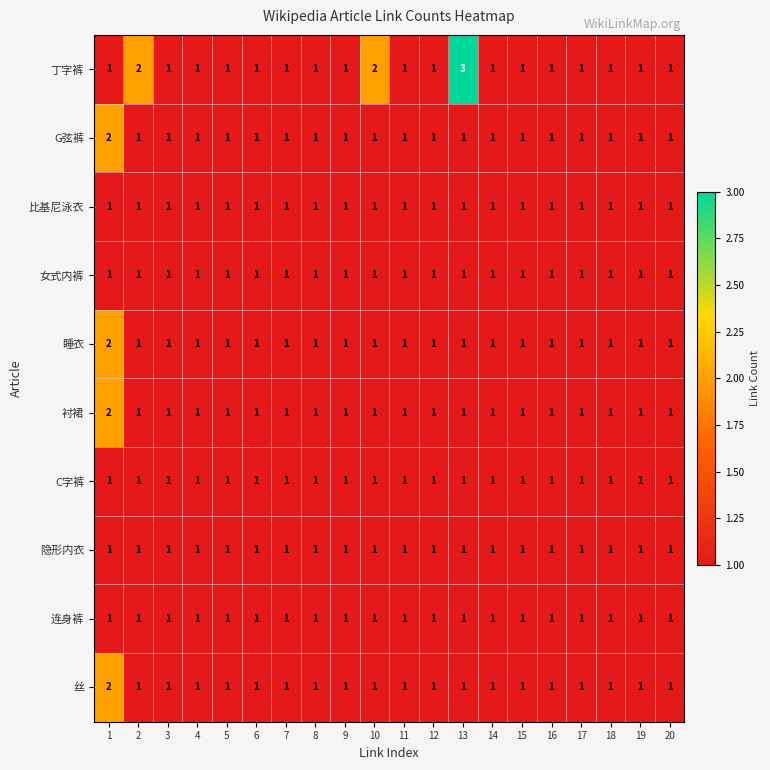

Count the 丝 values in the range 1 to 2.

20